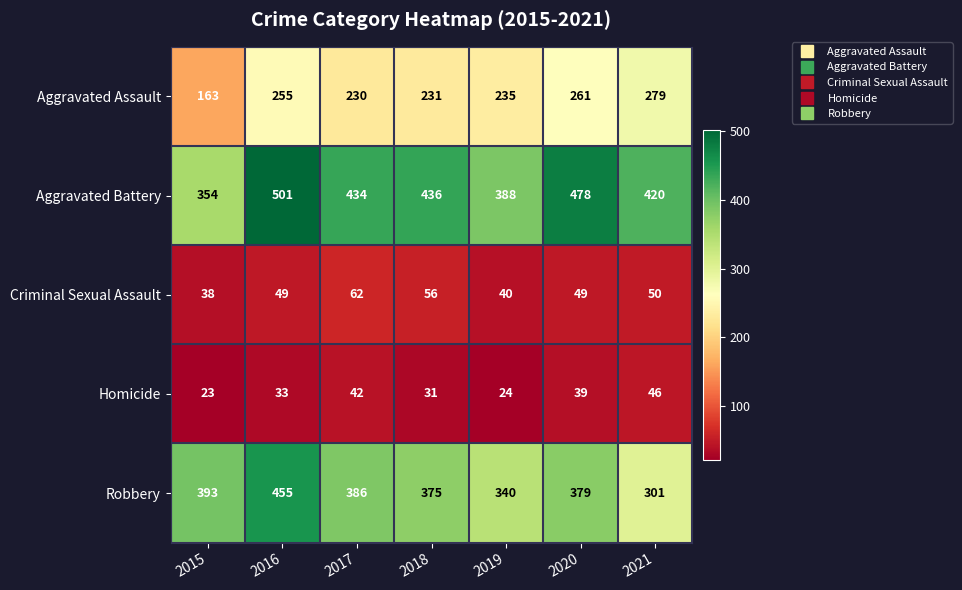

What is the difference between the maximum and minimum values in the Aggravated Assault series?

116